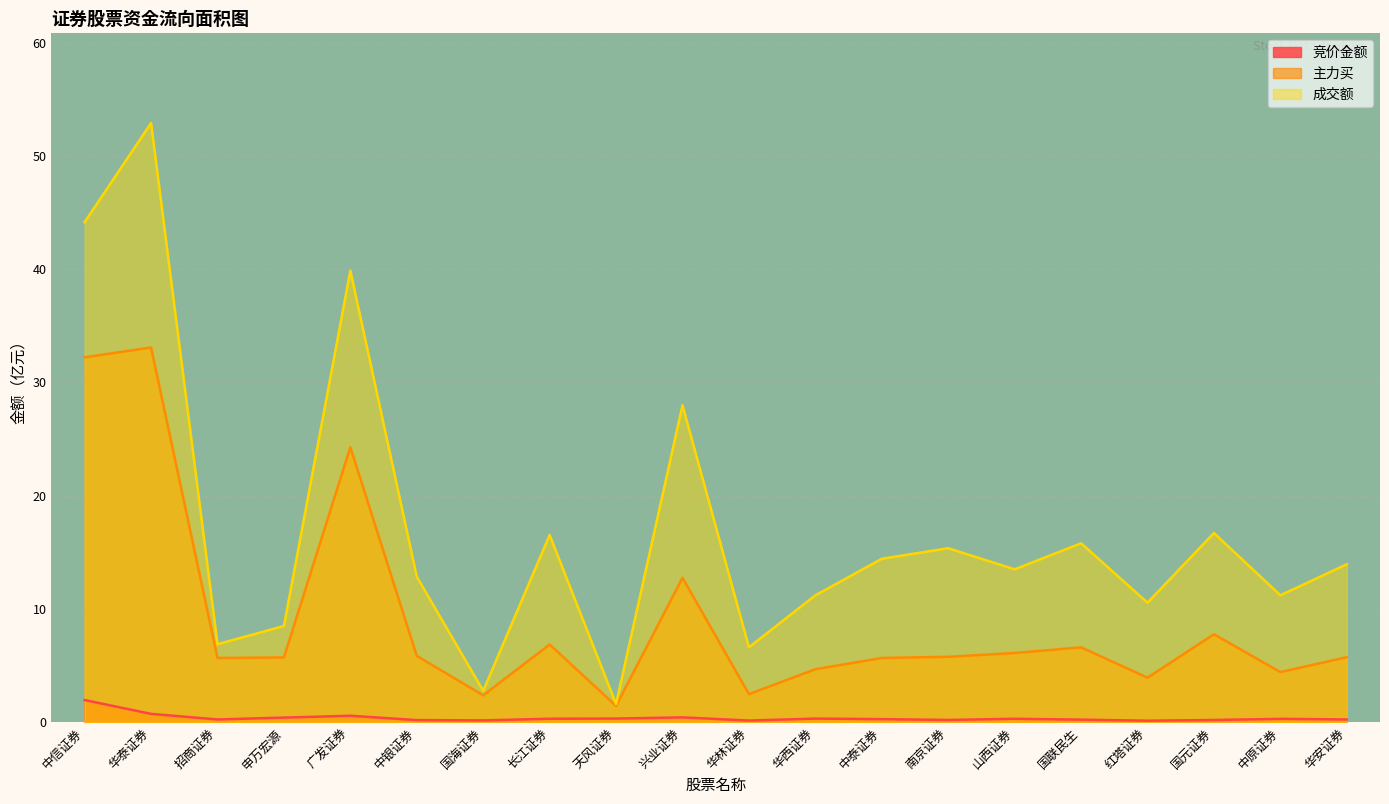

List the labels in order of 主力买 value, smallest first.

天风证券, 国海证券, 华林证券, 红塔证券, 中原证券, 华西证券, 中泰证券, 招商证券, 申万宏源, 华安证券, 南京证券, 中银证券, 山西证券, 国联民生, 长江证券, 国元证券, 兴业证券, 广发证券, 中信证券, 华泰证券